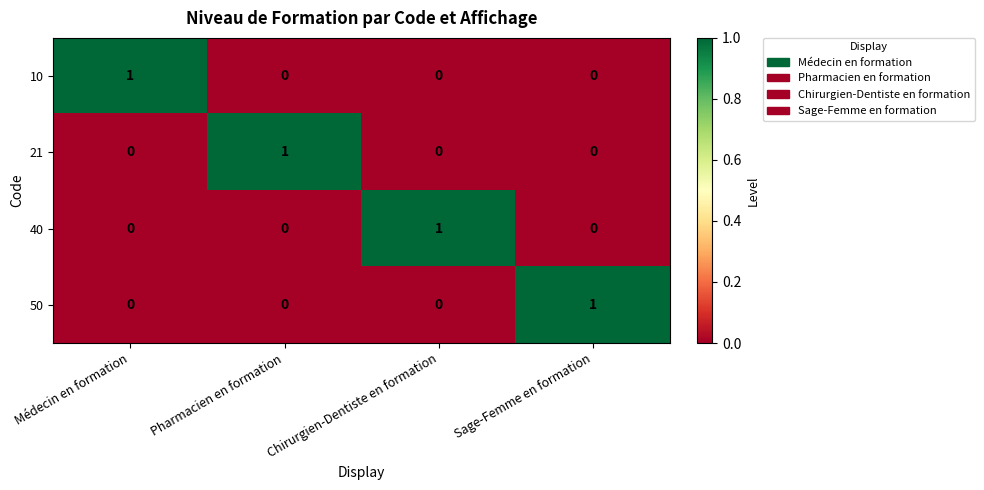

True or false: 50 has a value of 1 at Sage-Femme en formation.

True